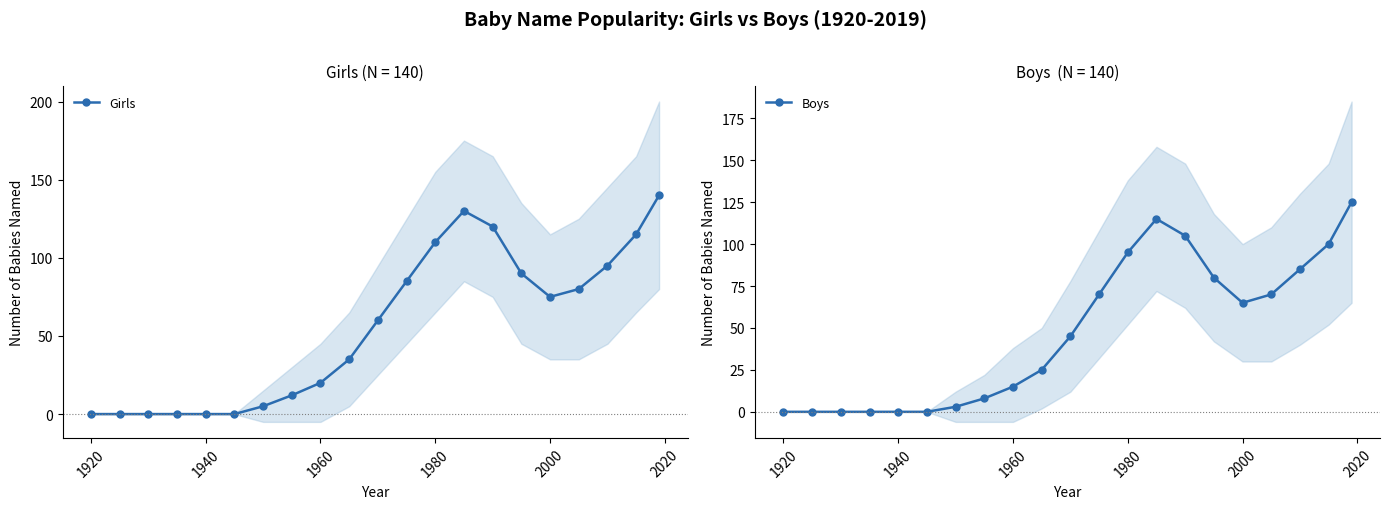

What is the maximum value for Girls?

140